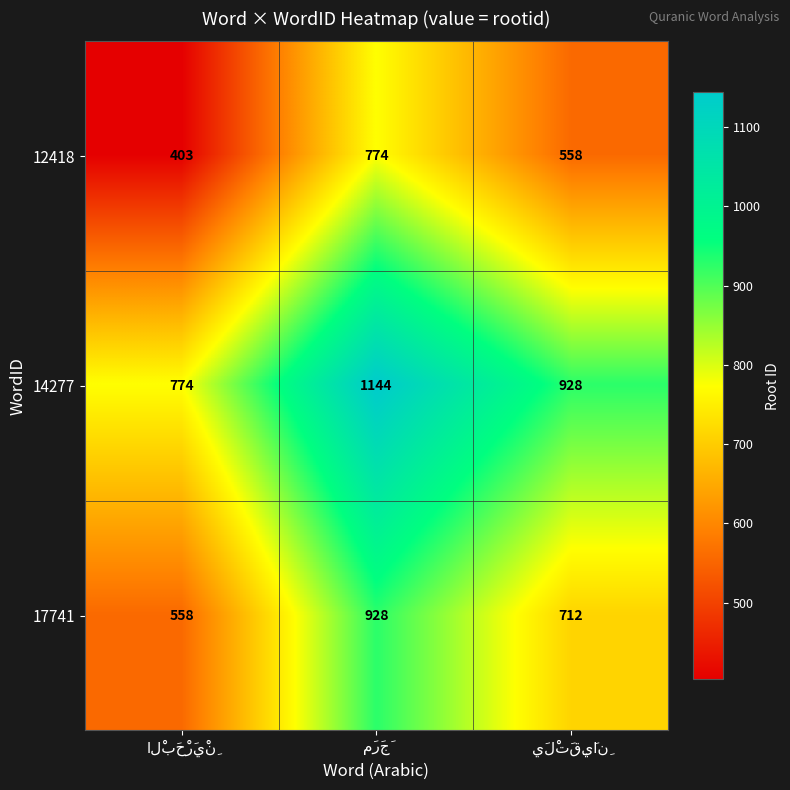

What is the sum of all 14277 values?

2846